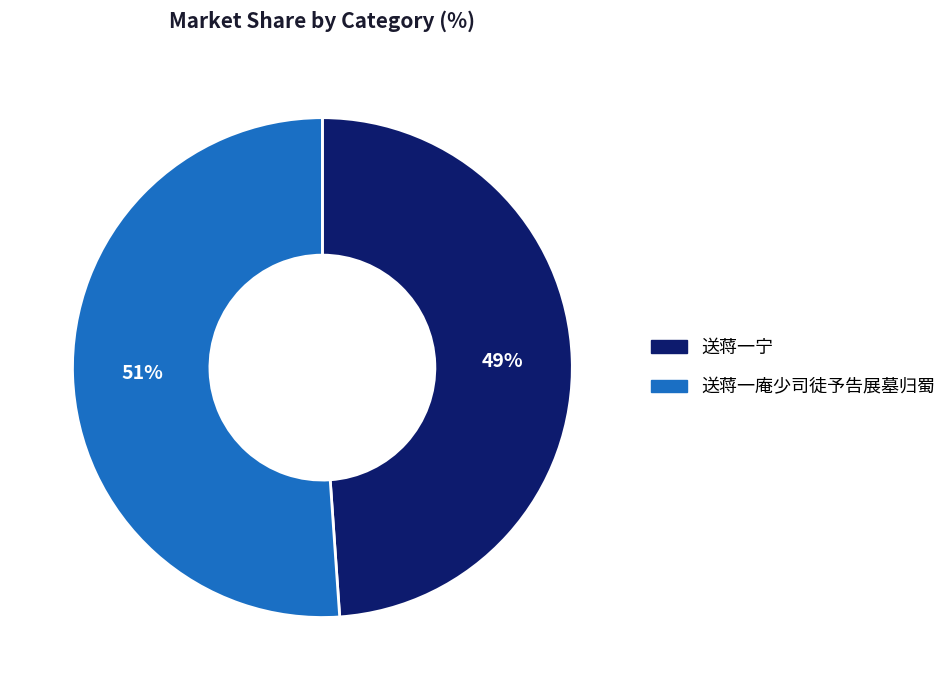

How many slices are in this pie chart?

2